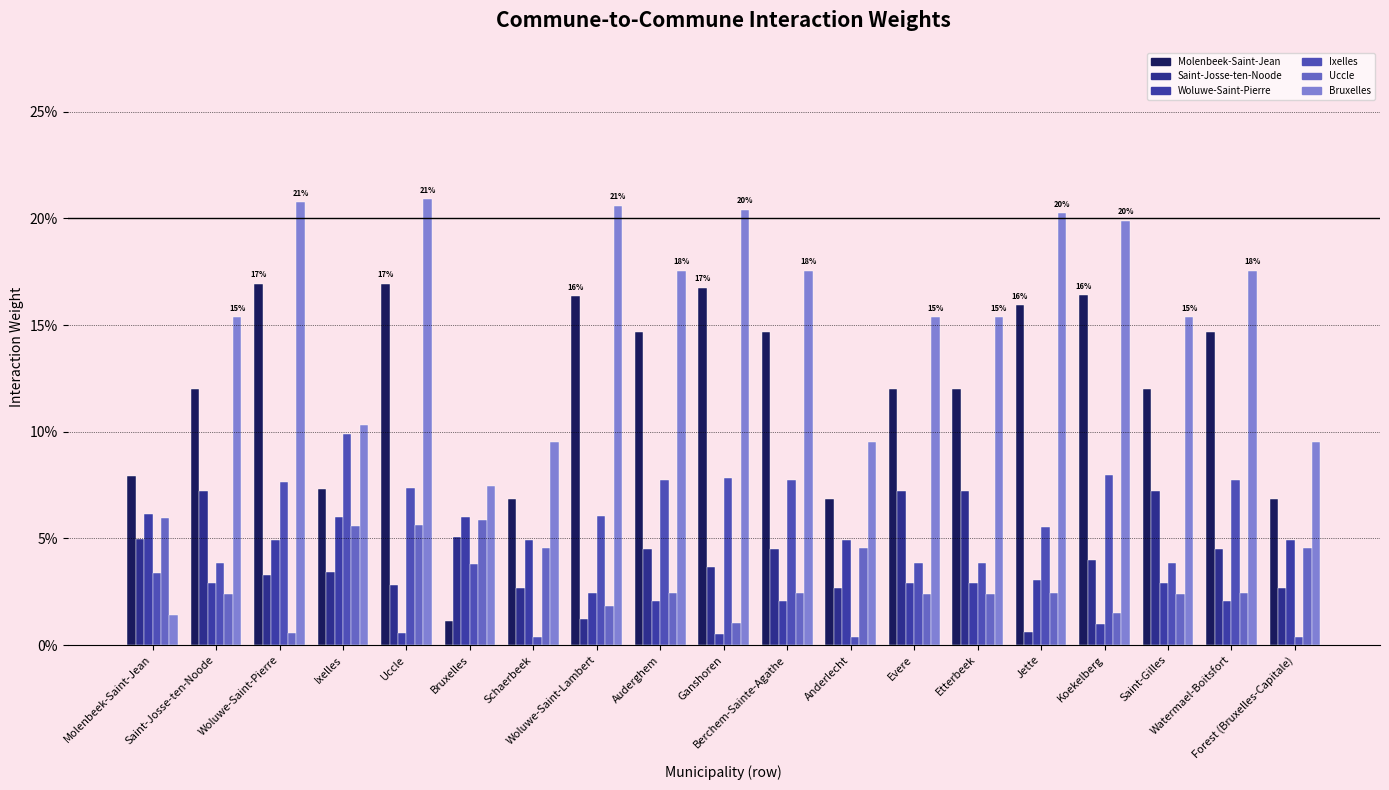

What is the difference between the maximum and minimum values in the Ixelles series?

0.1